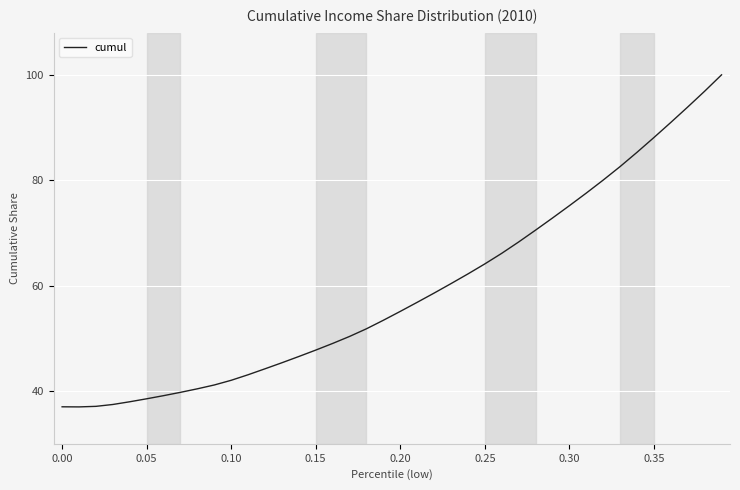

What is the smallest value displayed?

37.0